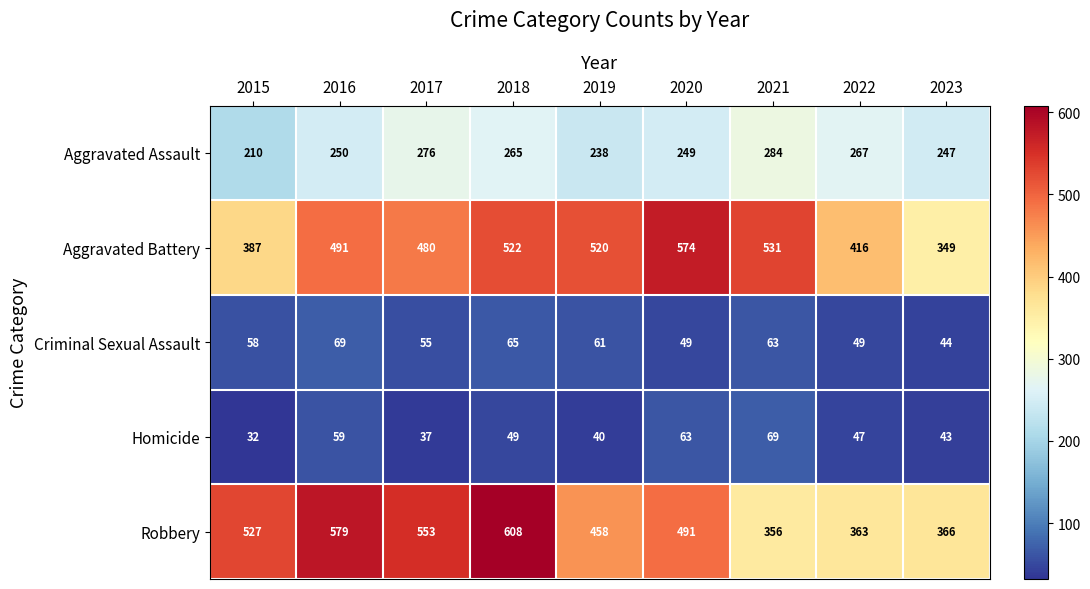

Read the Aggravated Battery value at 2015, to the nearest 50.

400